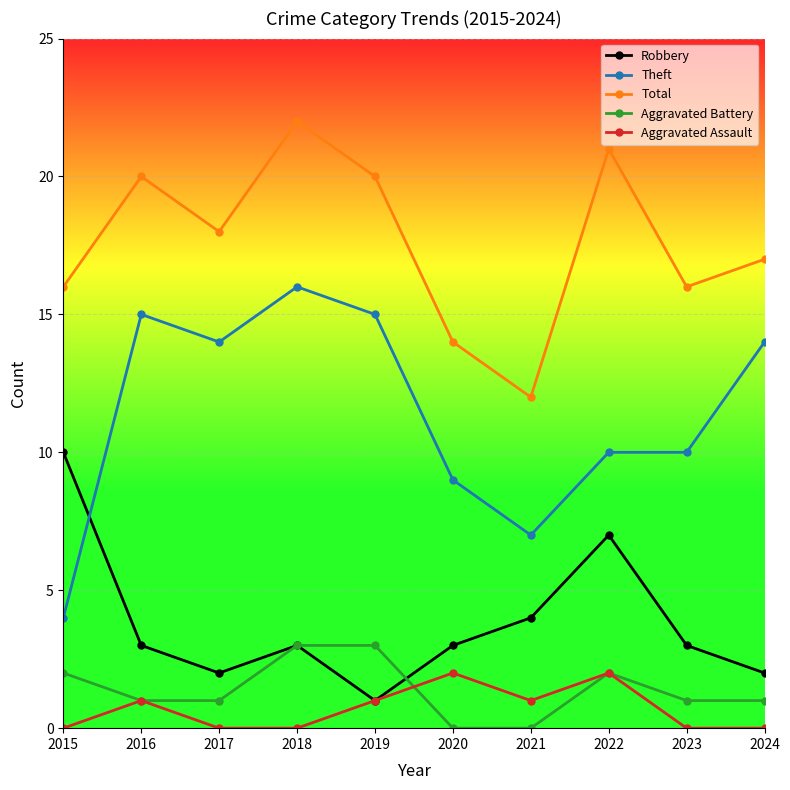

What are all the series names shown in the legend?

Robbery, Theft, Total, Aggravated Battery, Aggravated Assault